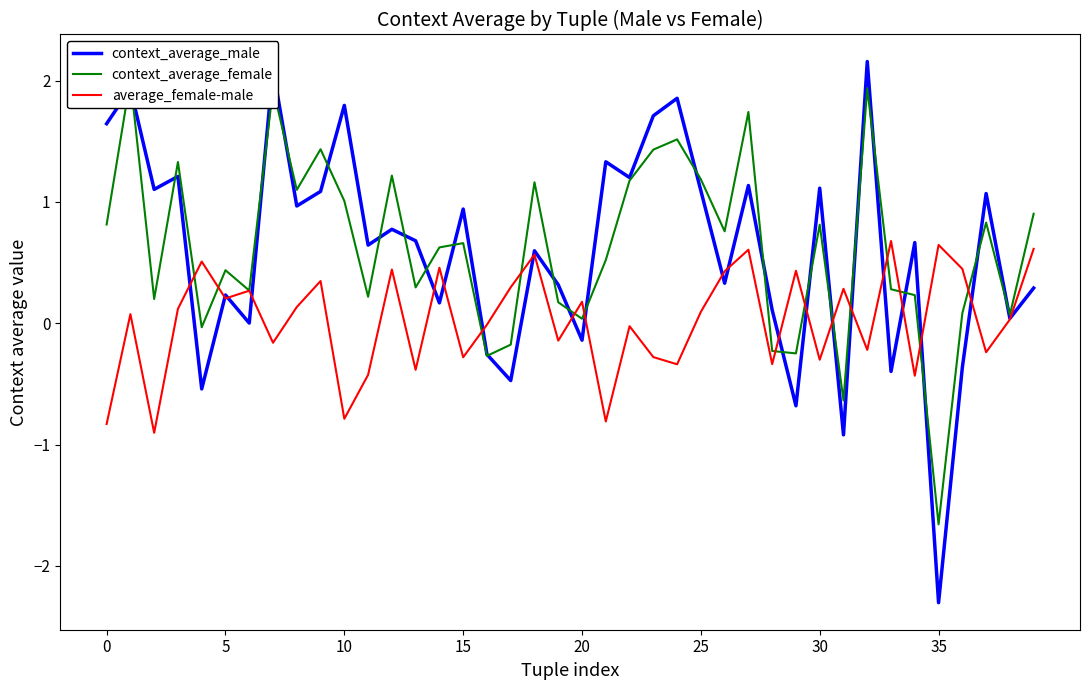

What is the minimum value shown in the chart?

-2.3